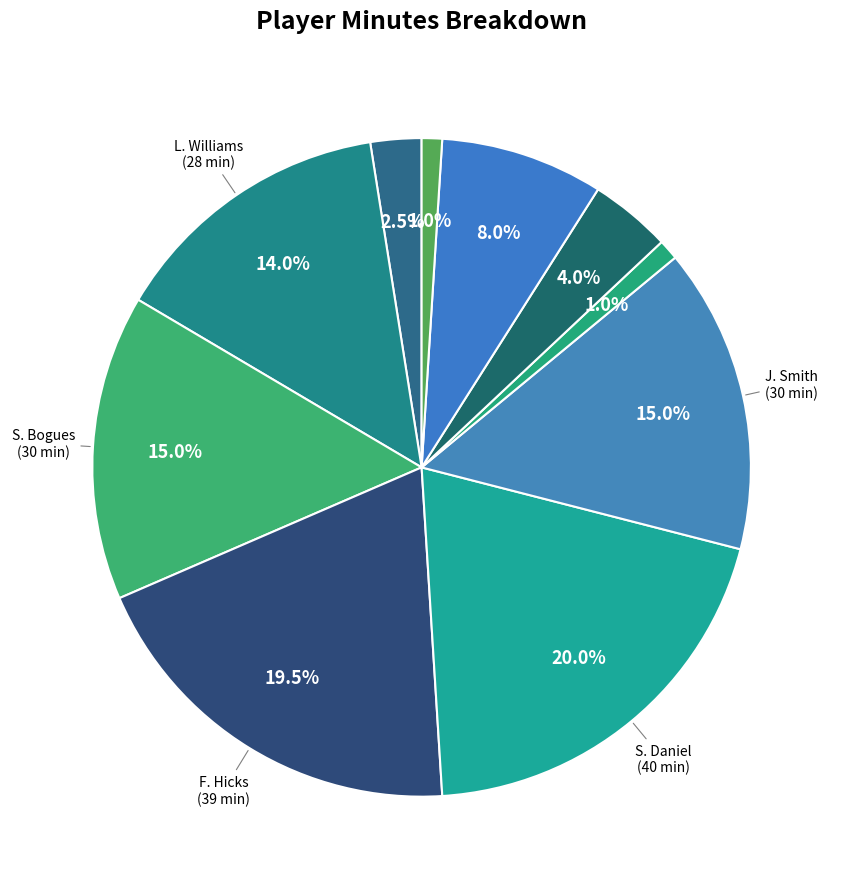

How many slices are in this pie chart?

10